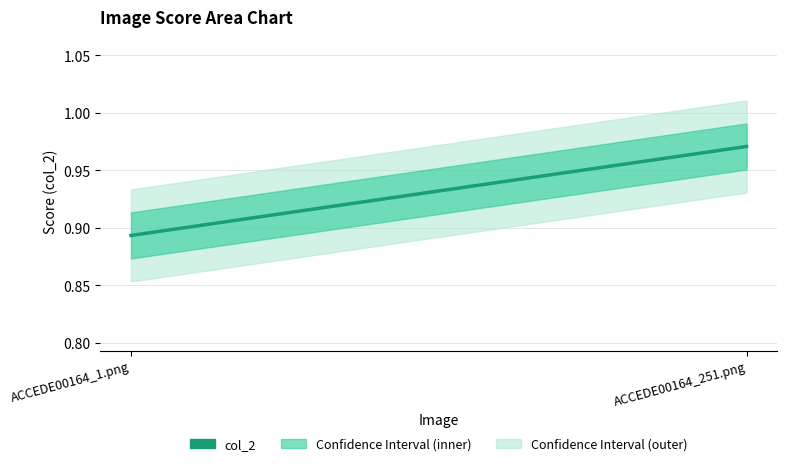

What is the change in value from ACCEDE00164_1.png to ACCEDE00164_251.png?

+0.1